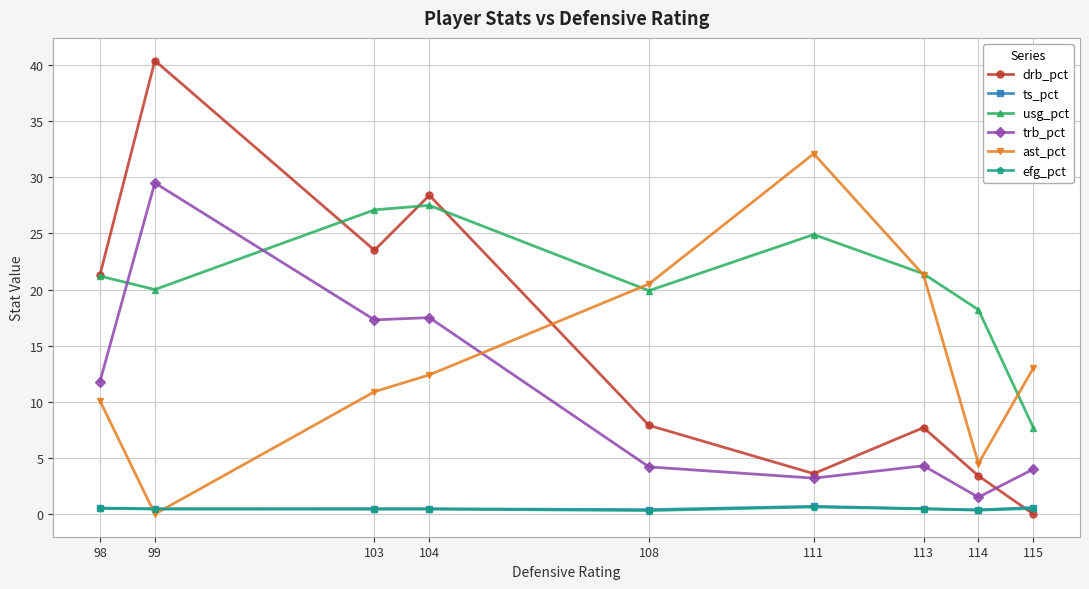

How many lines are shown in the chart?

6